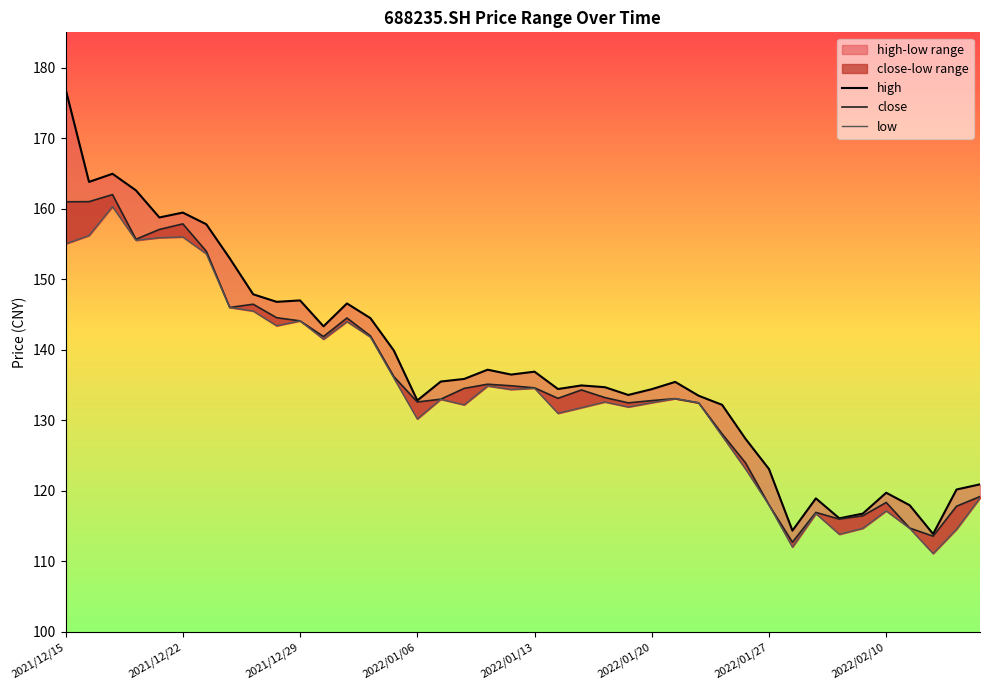

The high series shows 179.4 at 2022/01/13. True or false?

False